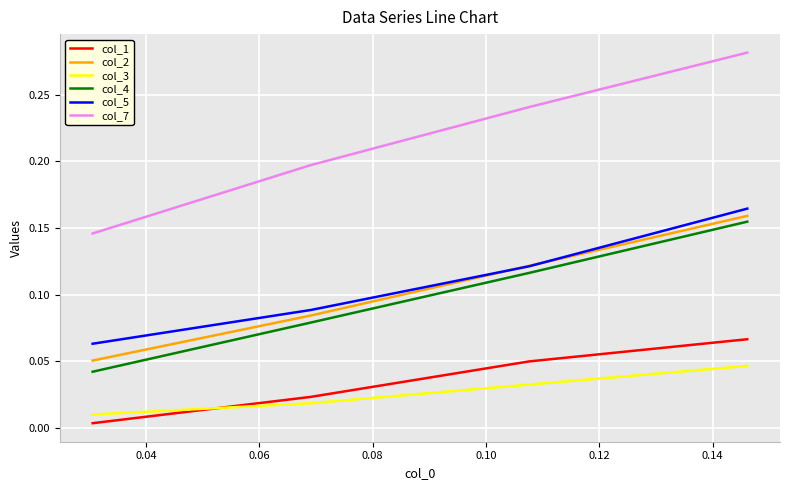

Which series has the largest total across all categories?

col_7